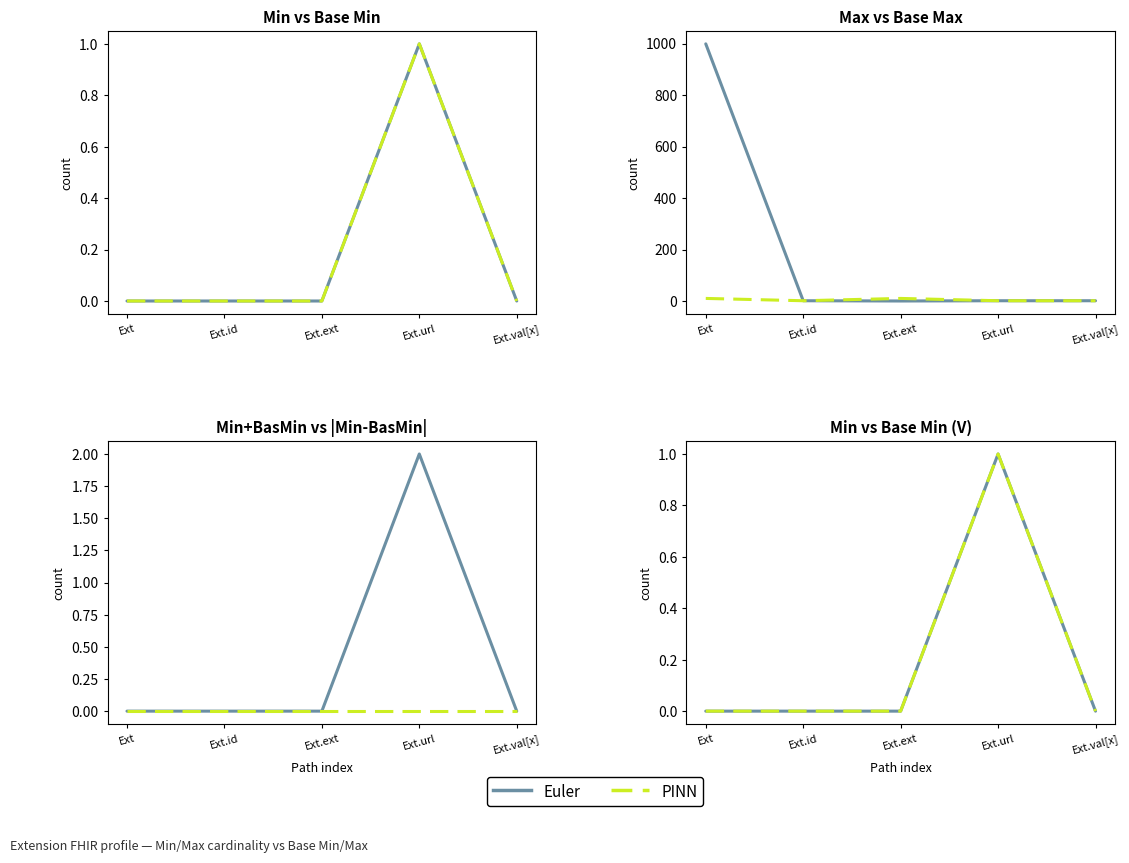

The Euler series shows 1 at Ext.url. True or false?

True